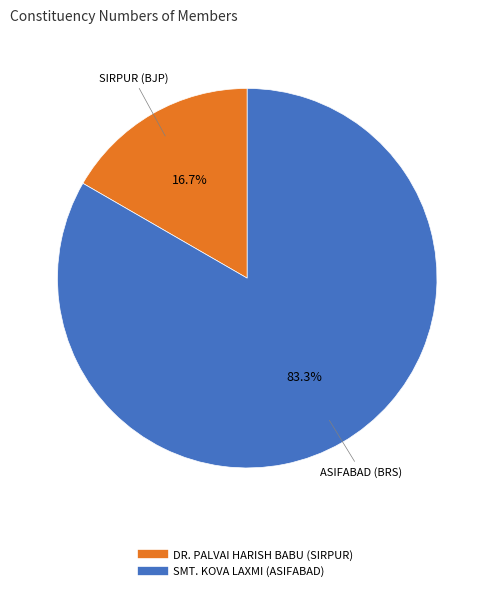

What percentage is the SMT. KOVA LAXMI (ASIFABAD) slice, to the nearest percent?

83%